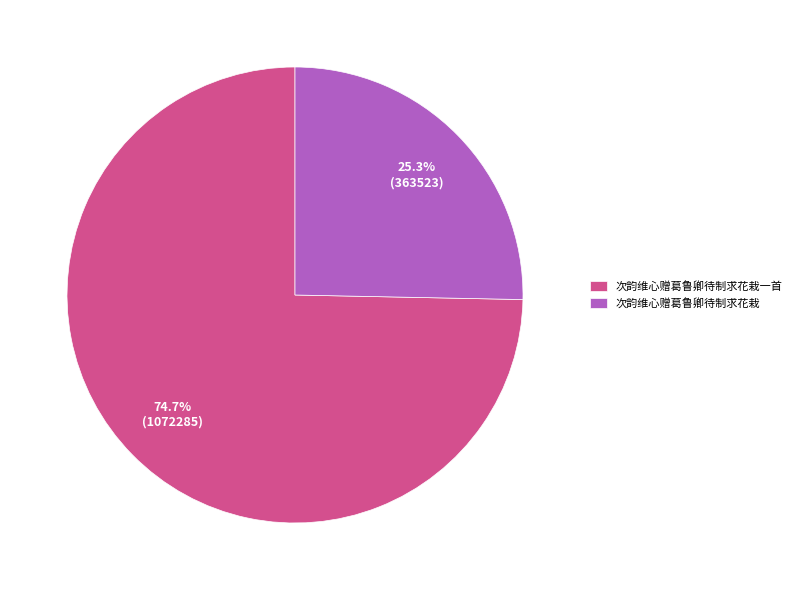

What percentage is the 次韵维心赠葛鲁卿待制求花栽一首 slice, to the nearest percent?

75%